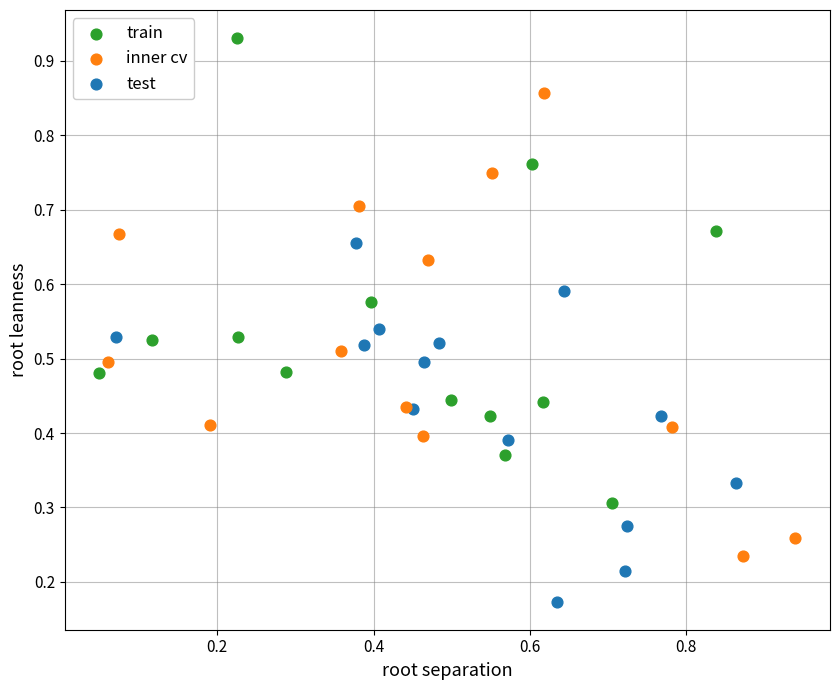

Which series reaches the maximum Y coordinate?

train